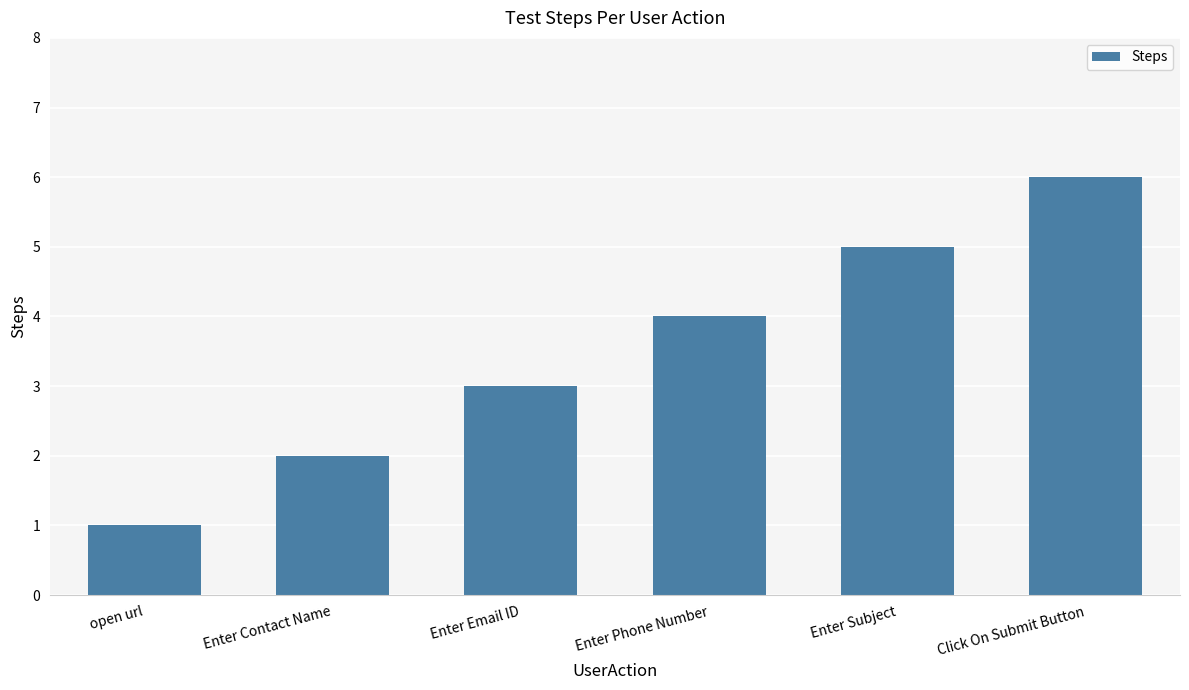

How many values are between 2 and 5?

4